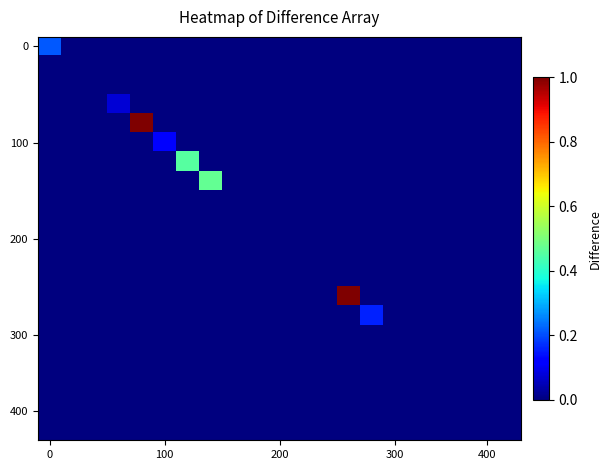

What is the smallest value displayed?

-0.7